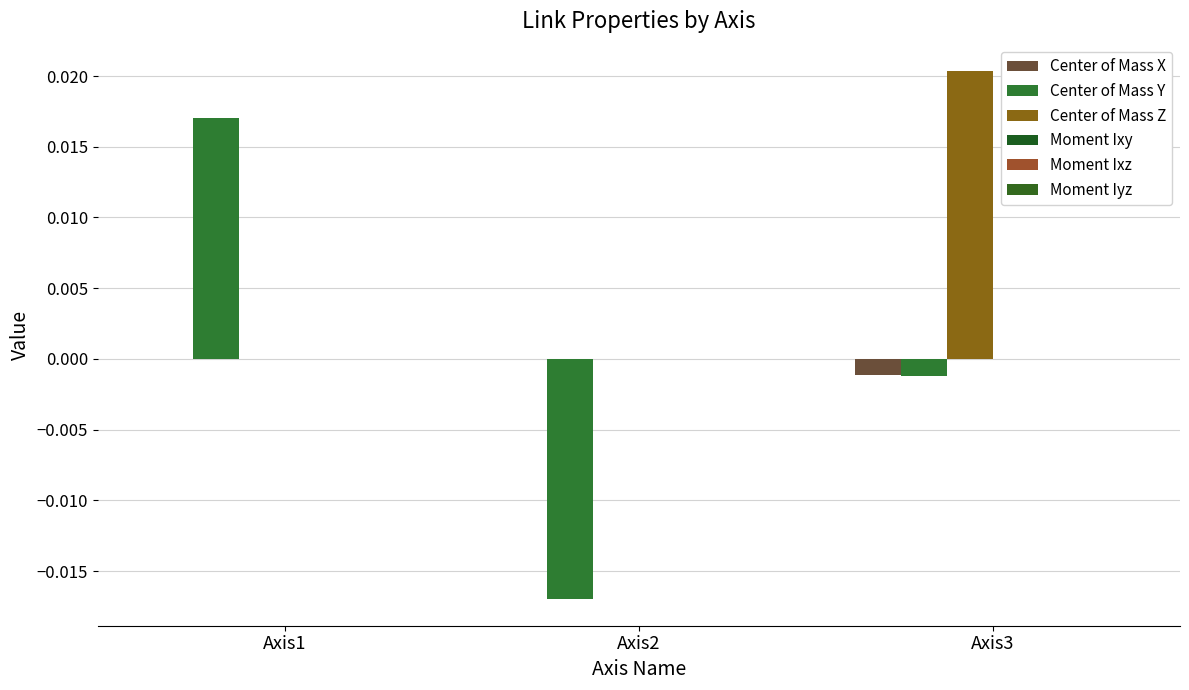

Rank the series by their maximum value, from lowest to highest.

Center of Mass X, Moment Iyz, Moment Ixz, Moment Ixy, Center of Mass Y, Center of Mass Z